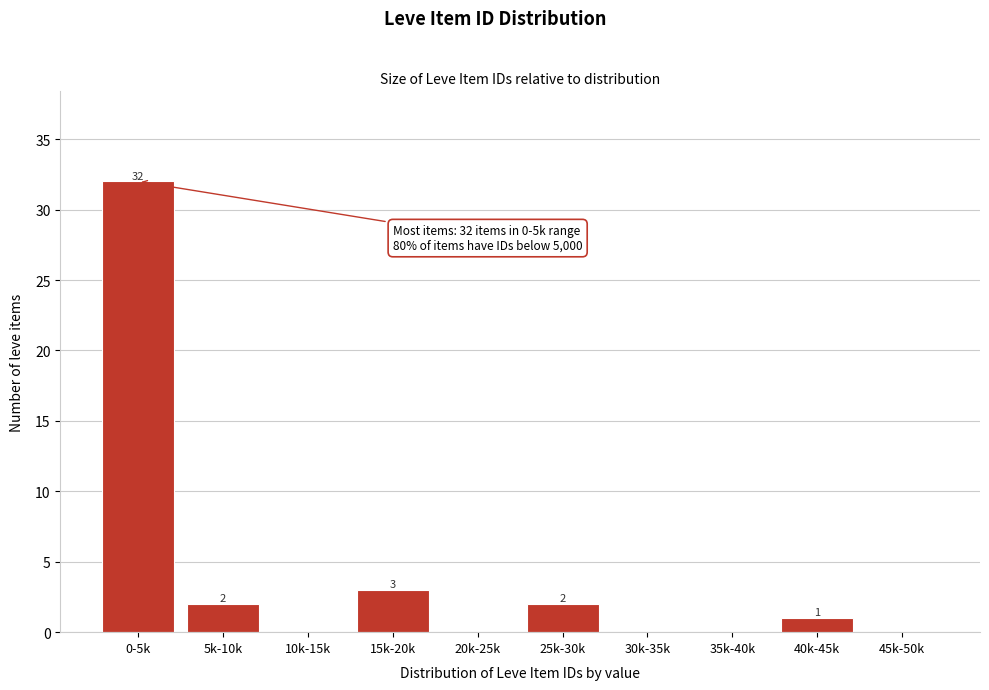

Reading left to right, transcribe all the data shown in this chart.

0-5k=32	5k-10k=2	10k-15k=0	15k-20k=3	20k-25k=0	25k-30k=2	30k-35k=0	35k-40k=0	40k-45k=1	45k-50k=0